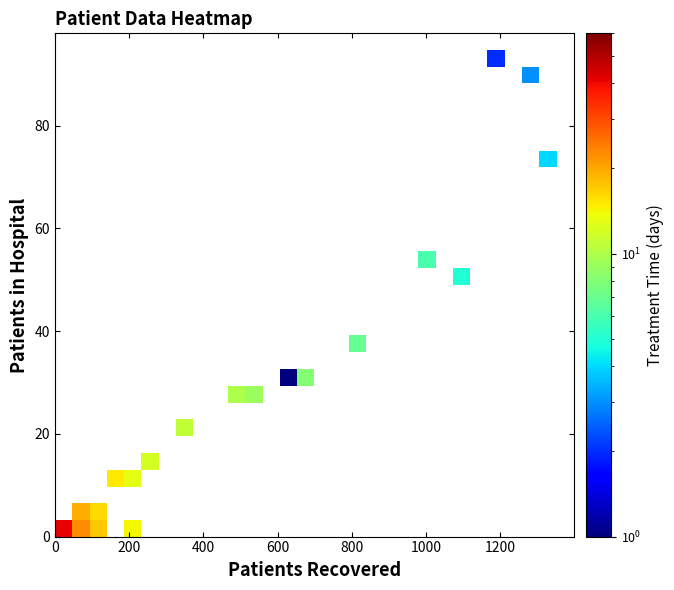

What is the maximum value shown in the chart?

41.4